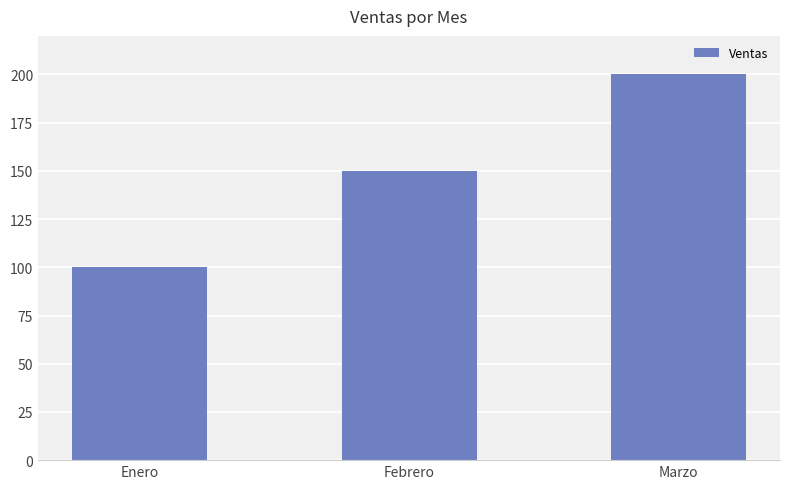

Reading left to right, transcribe all the data shown in this chart.

Enero=100	Febrero=150	Marzo=200